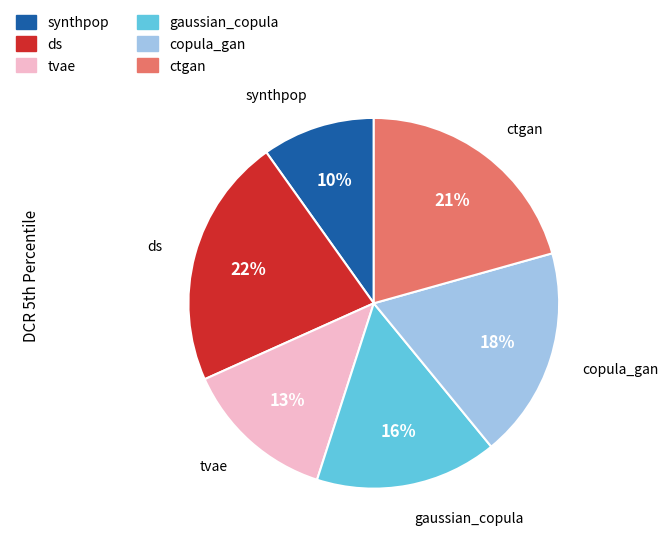

Rank the categories by value from lowest to highest.

synthpop, tvae, gaussian_copula, copula_gan, ctgan, ds